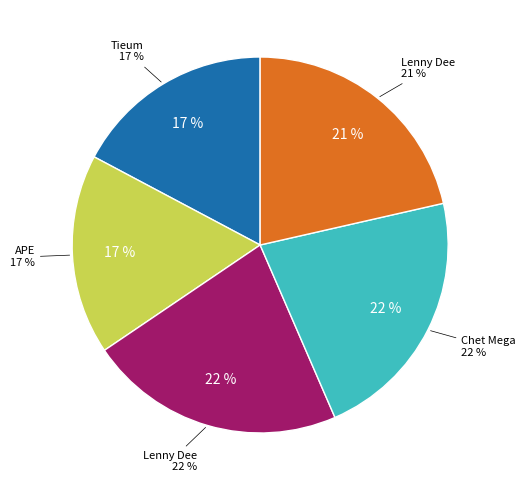

True or false: Chet Mega (2086006) accounts for 22% of the total.

True